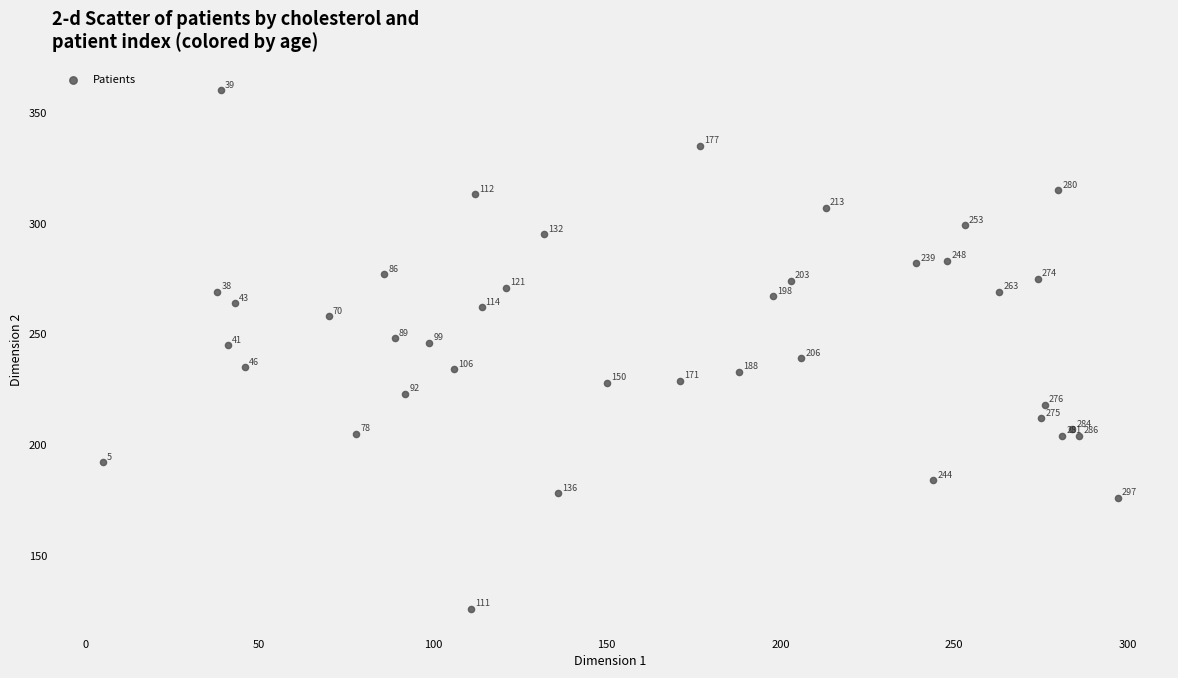

What is the range of Y values (max minus min)?

234